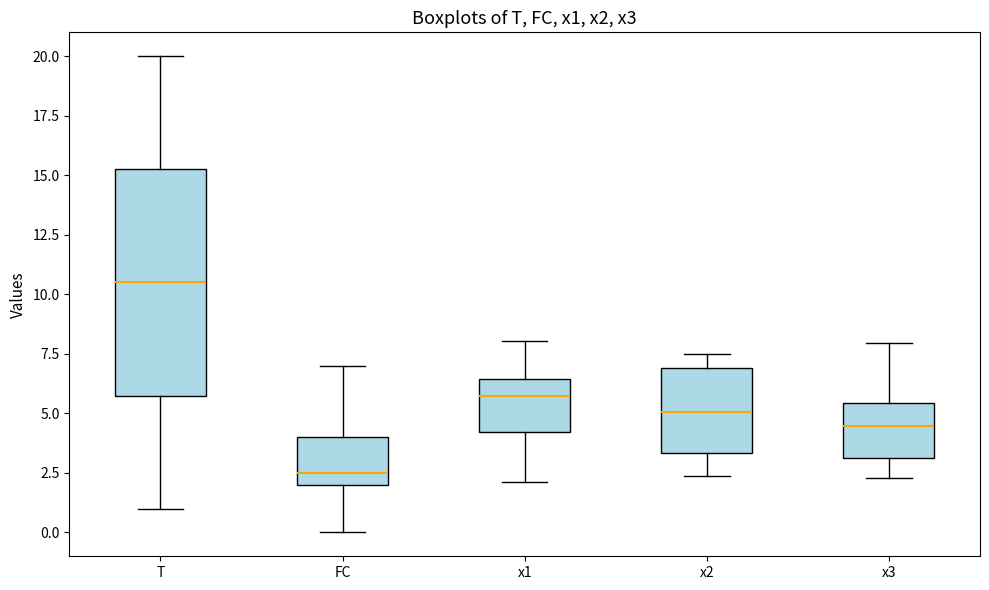

Where does the lower whisker of the box for T end on the y-axis? The values are not printed on the chart, so give them approximately, as read against the axis.

1.0